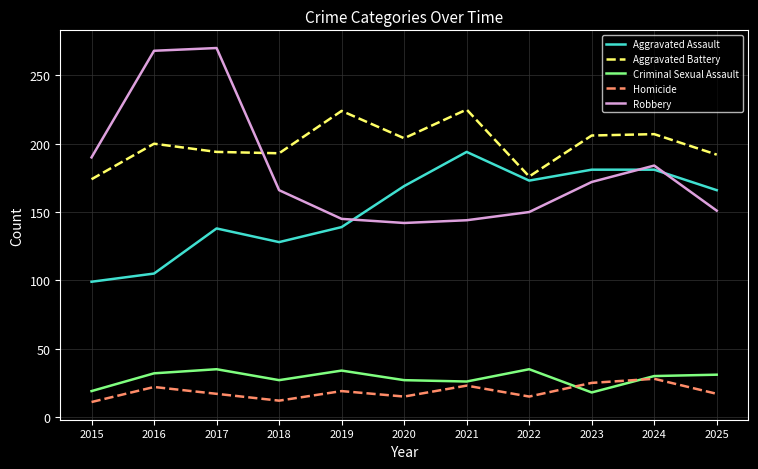

At which label does Aggravated Assault reach its minimum?

2015